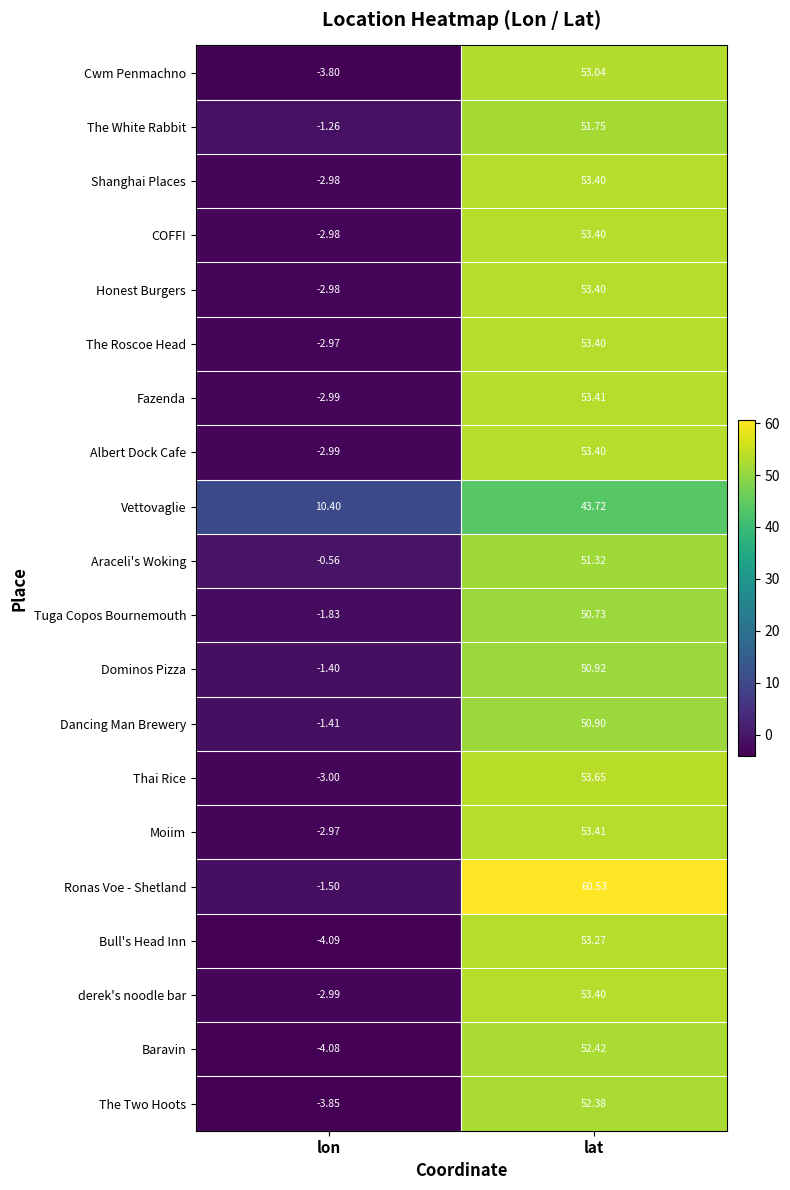

Rank the categories by Moiim value from lowest to highest.

lon, lat